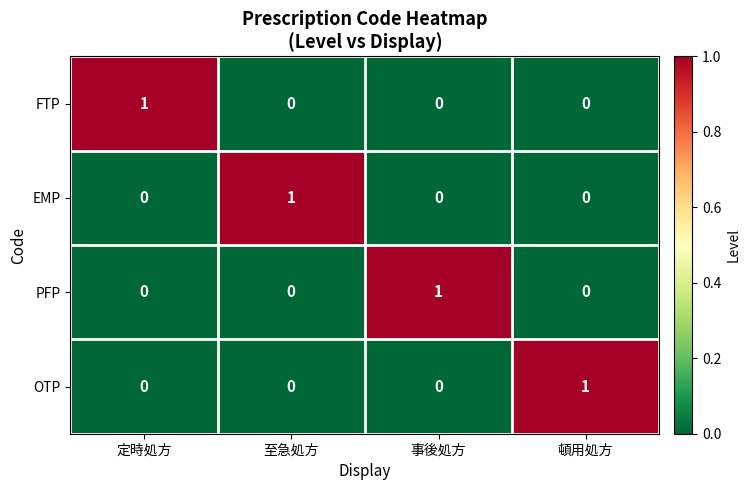

Count the number of categories in the chart.

4